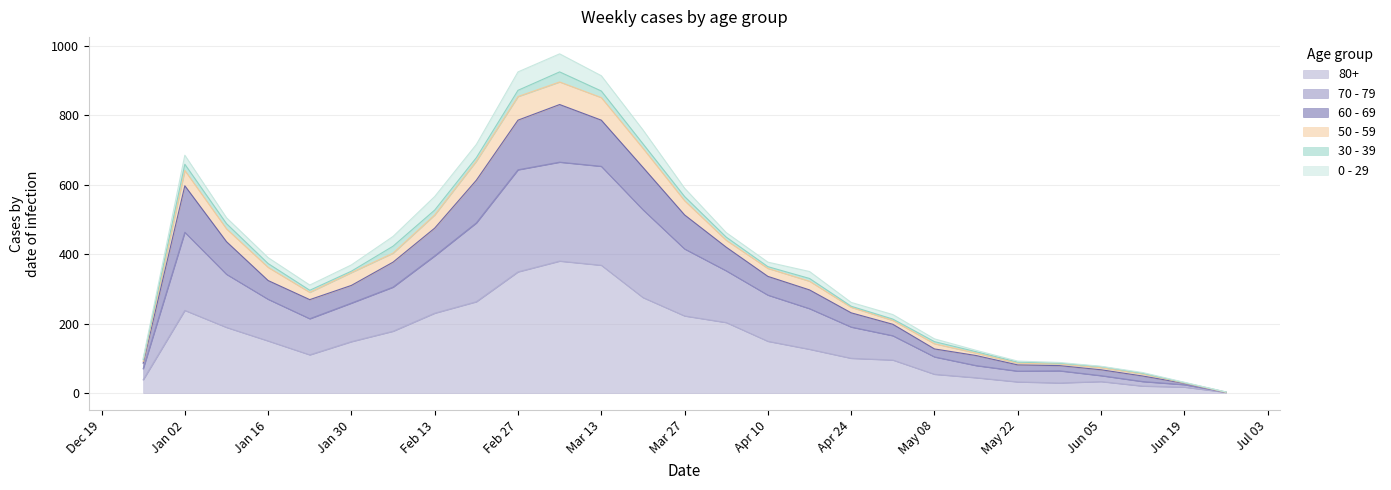

What are all the series names shown in the legend?

80+, 70 - 79, 60 - 69, 50 - 59, 30 - 39, 0 - 29